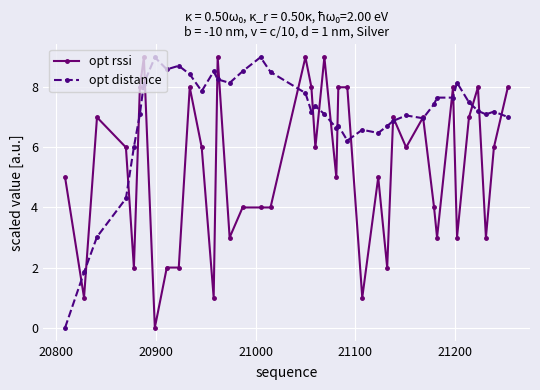

Rank the series by their average value, from lowest to highest.

opt rssi, opt distance